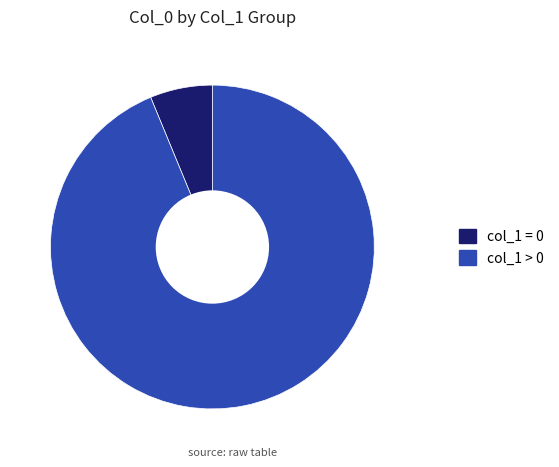

Approximately how many times larger is the value at col_1 > 0 compared to col_1 = 0?

15.1